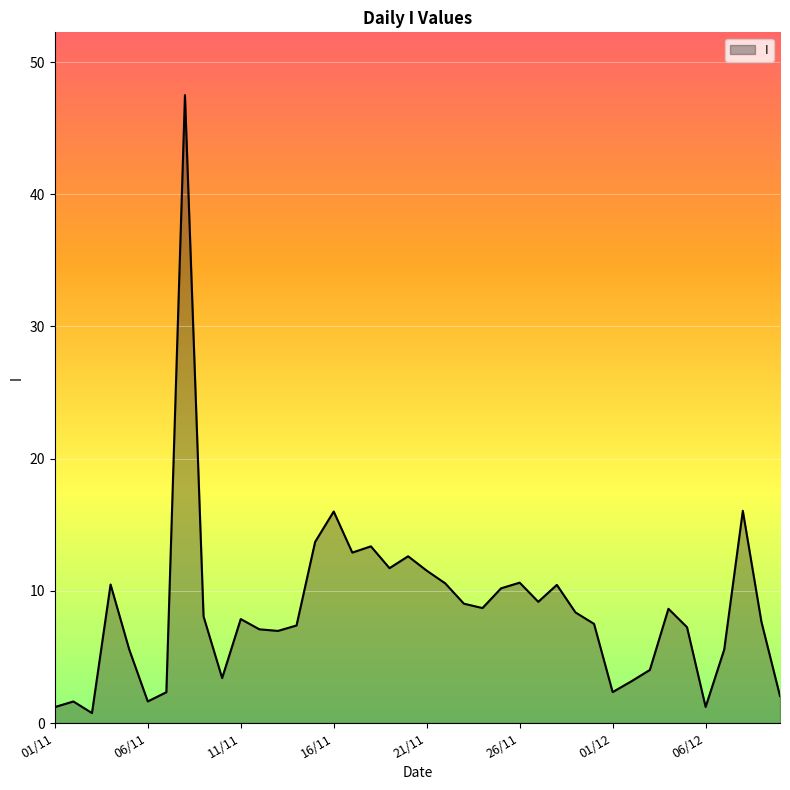

What is the difference between the maximum and minimum values?

46.7